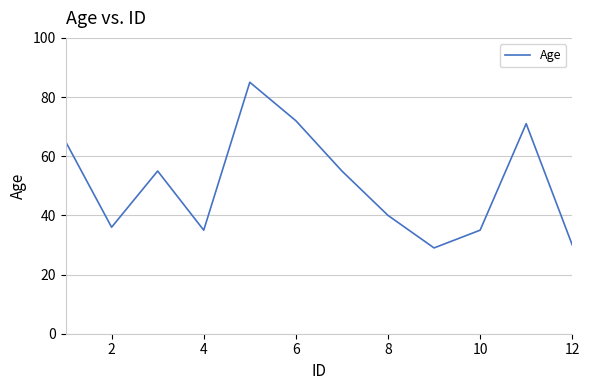

What is the greatest value displayed?

85